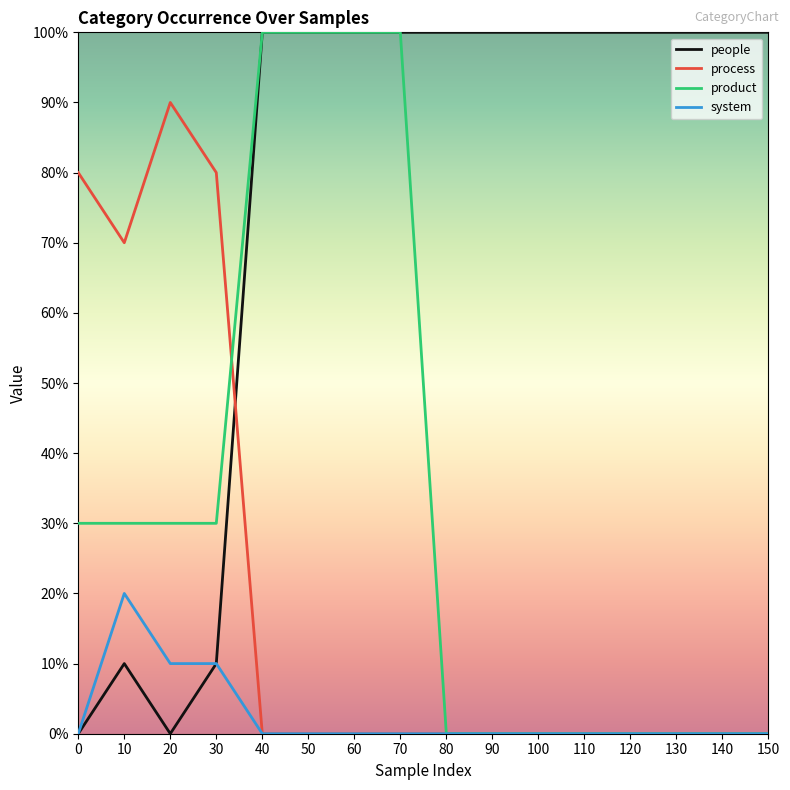

Does the chart have visible grid lines?

No